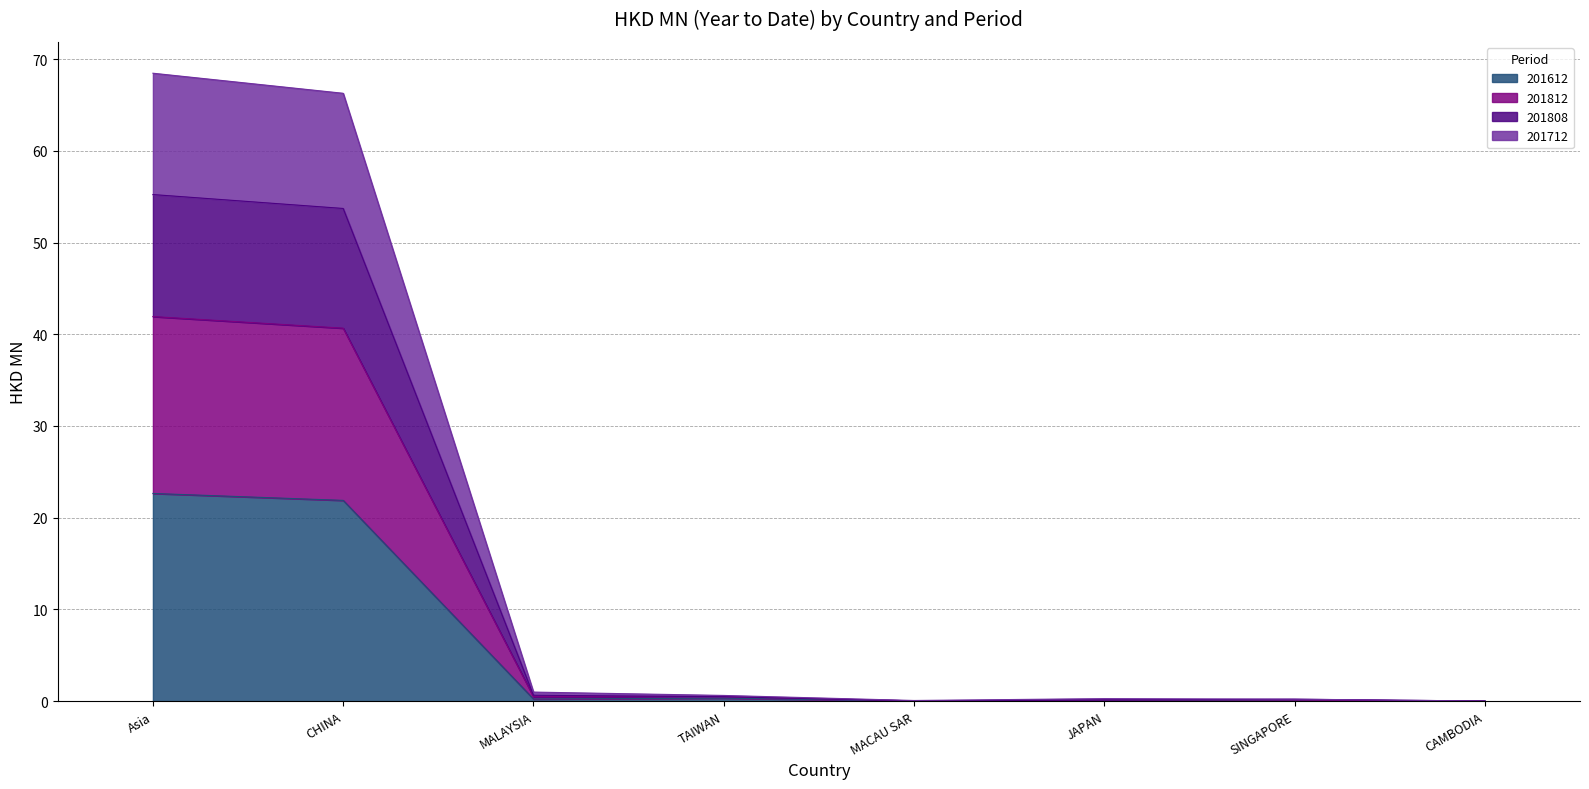

What is the average value of the 201612 series?

5.7